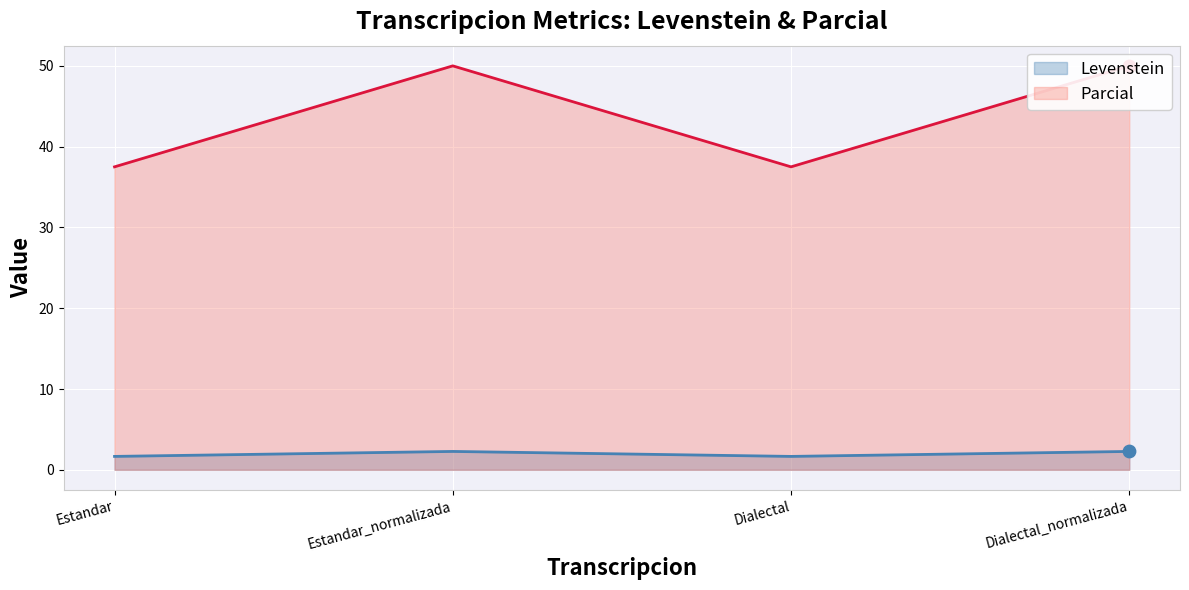

Is the value of Levenstein at Estandar greater than the value of Parcial at Estandar_normalizada?

No